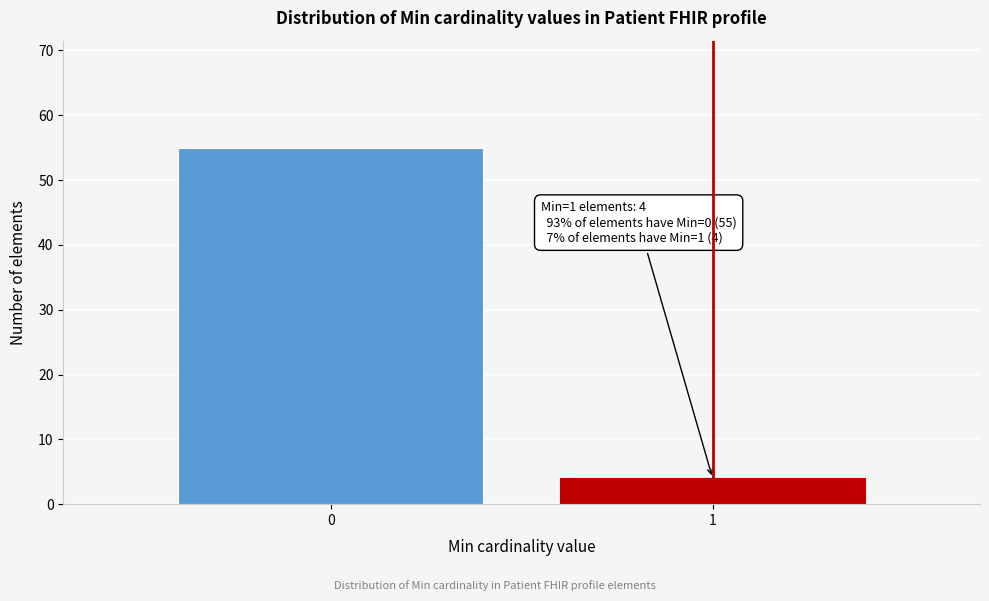

Reading left to right, list all the values displayed in this chart.

0=55	1=4